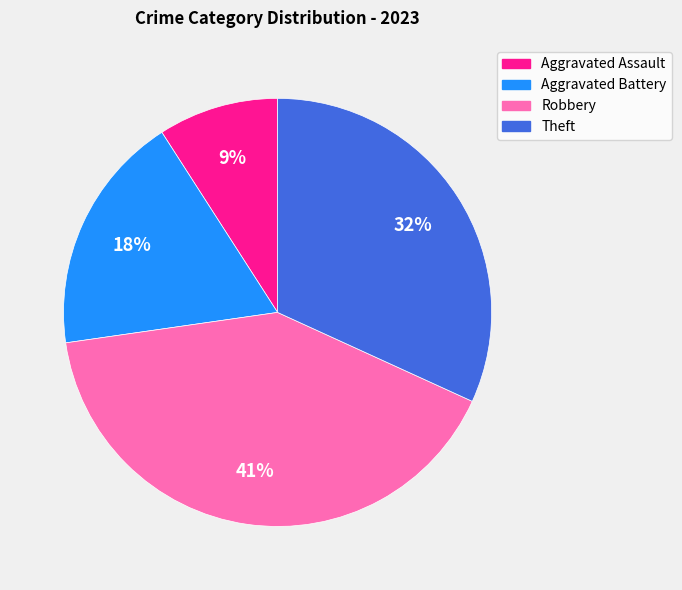

Between Aggravated Assault and Aggravated Battery, which is larger?

Aggravated Battery